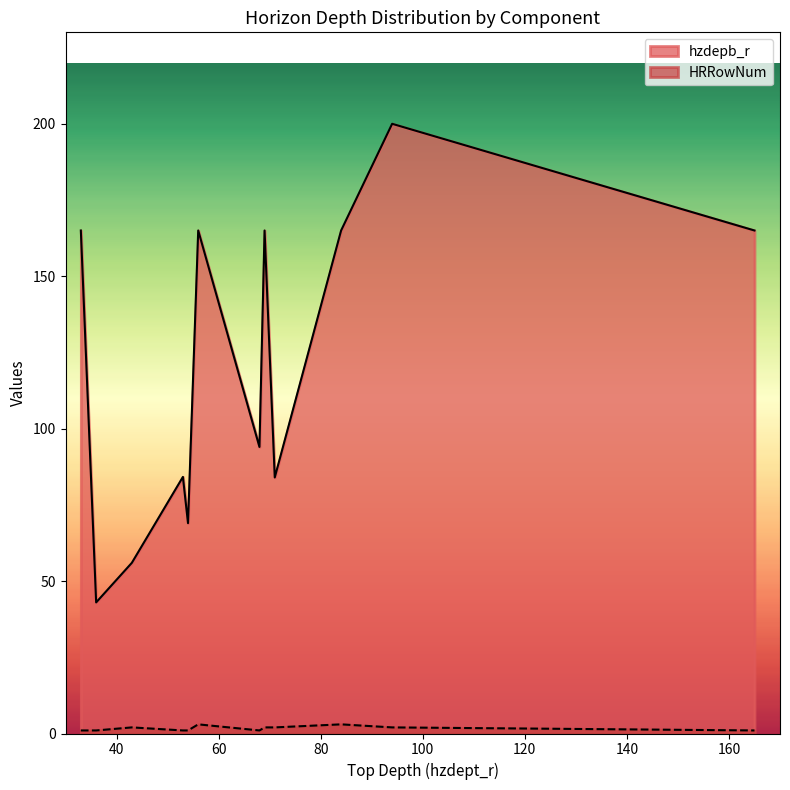

List the series in order of their overall mean, highest first.

hzdepb_r, HRRowNum